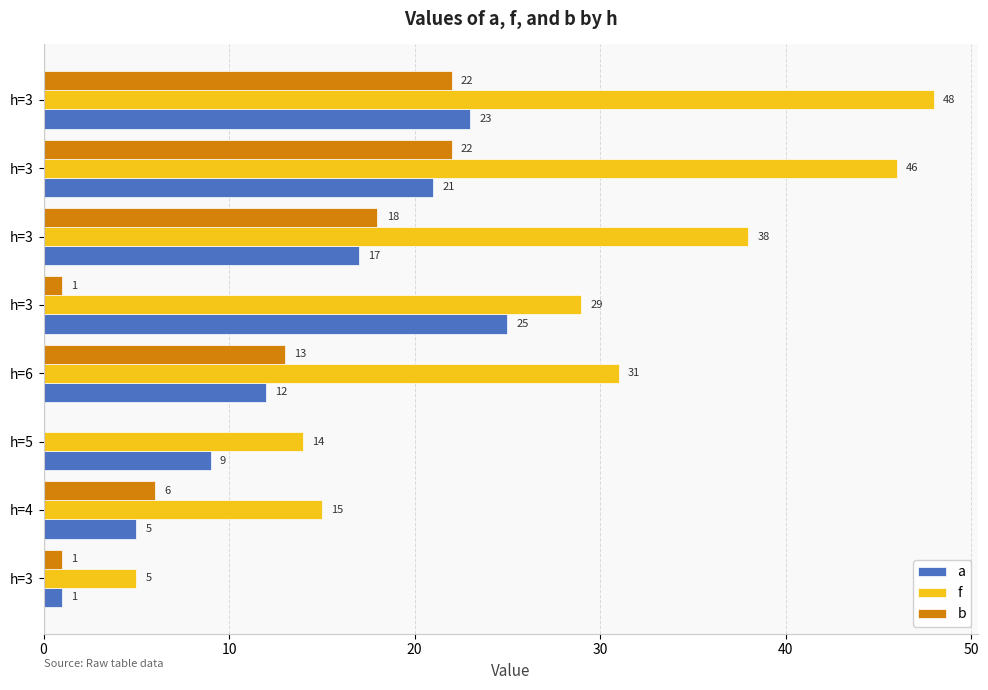

What is the value of the f bar at the 1st from the left?

5